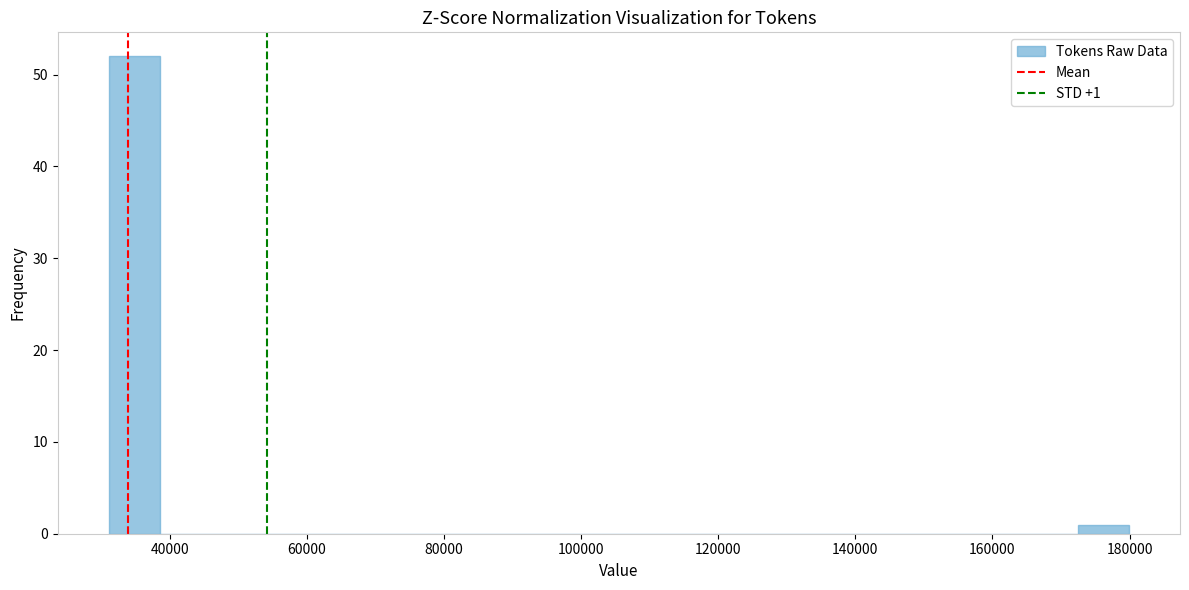

Read against the x-axis, roughly where is the centre of the tallest bar?

34000